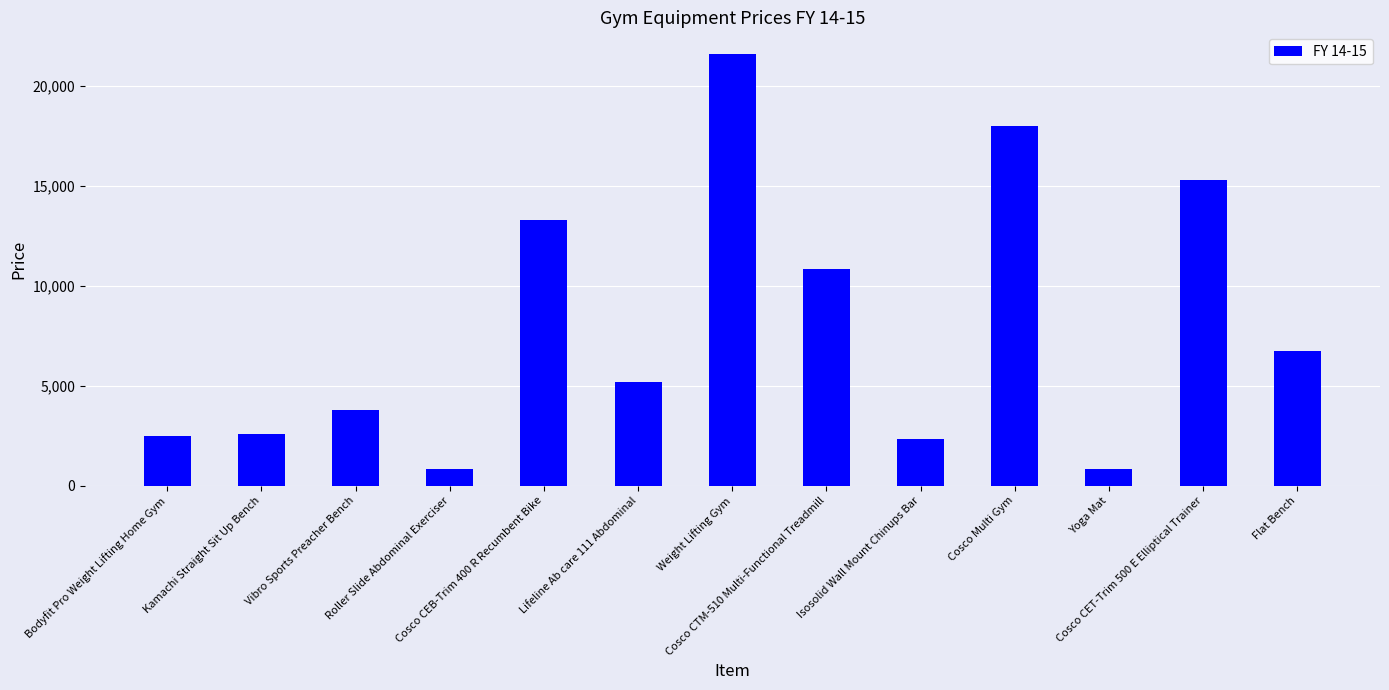

What is the minimum value shown in the chart?

845